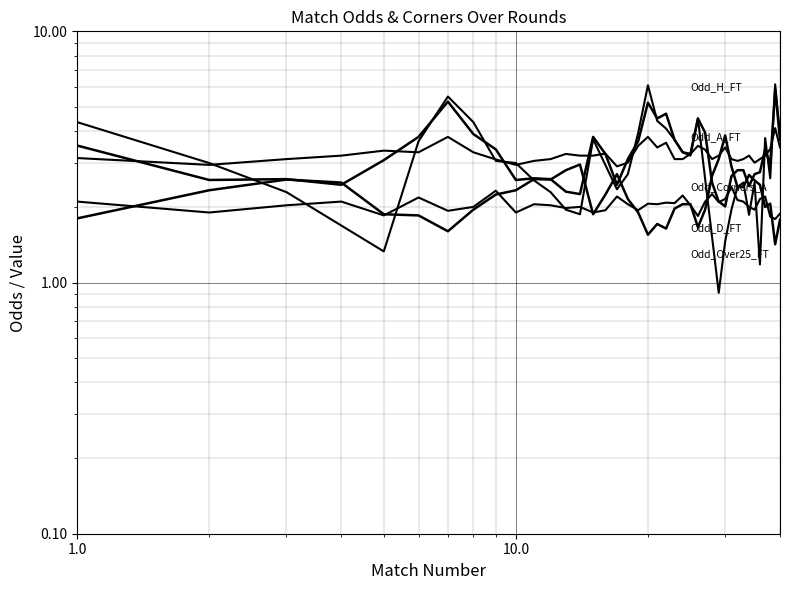

At how many categories does at least one series exceed 2?

40